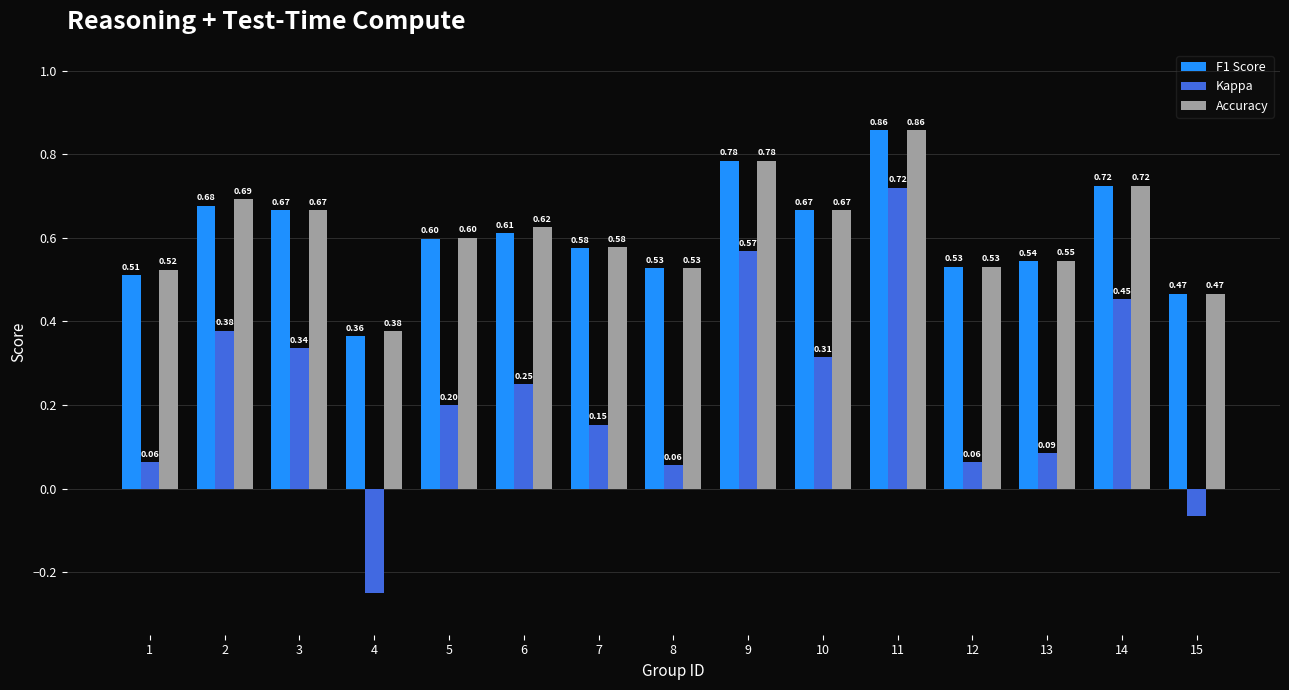

What is the total value across all series at 5?

1.4